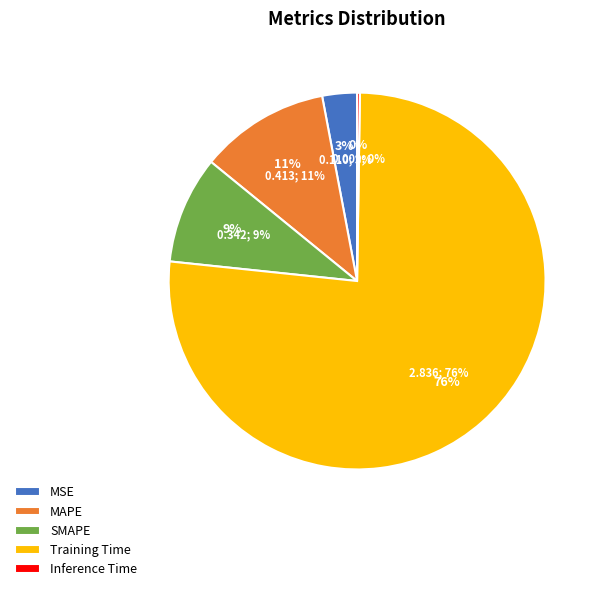

What is the change in value from SMAPE to Training Time?

+2.5